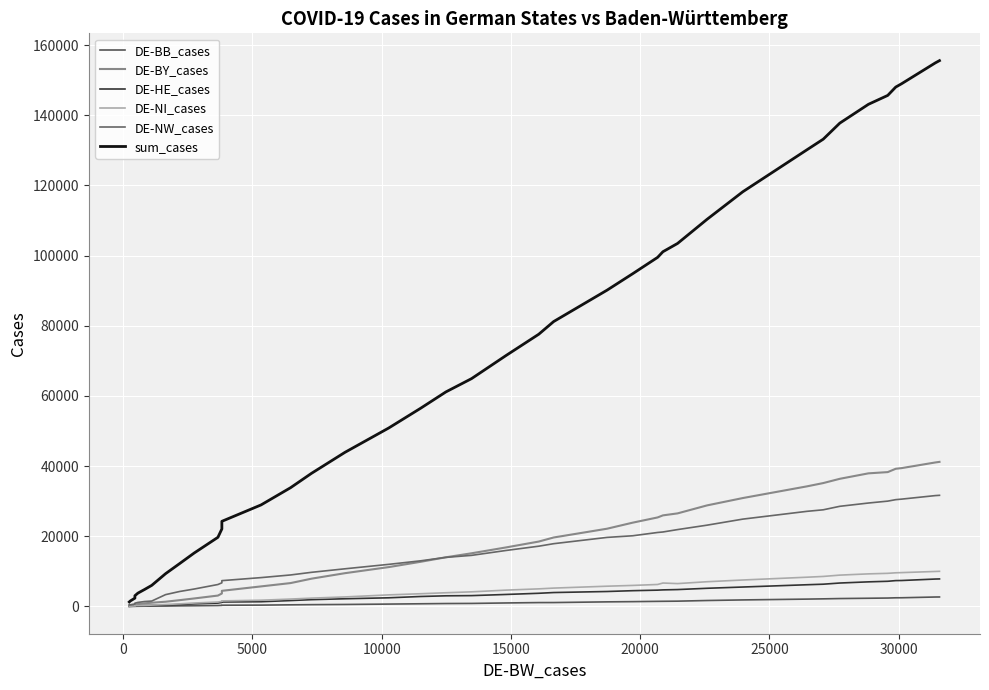

Is it true that DE-NW_cases equals 621 at 25000?

False